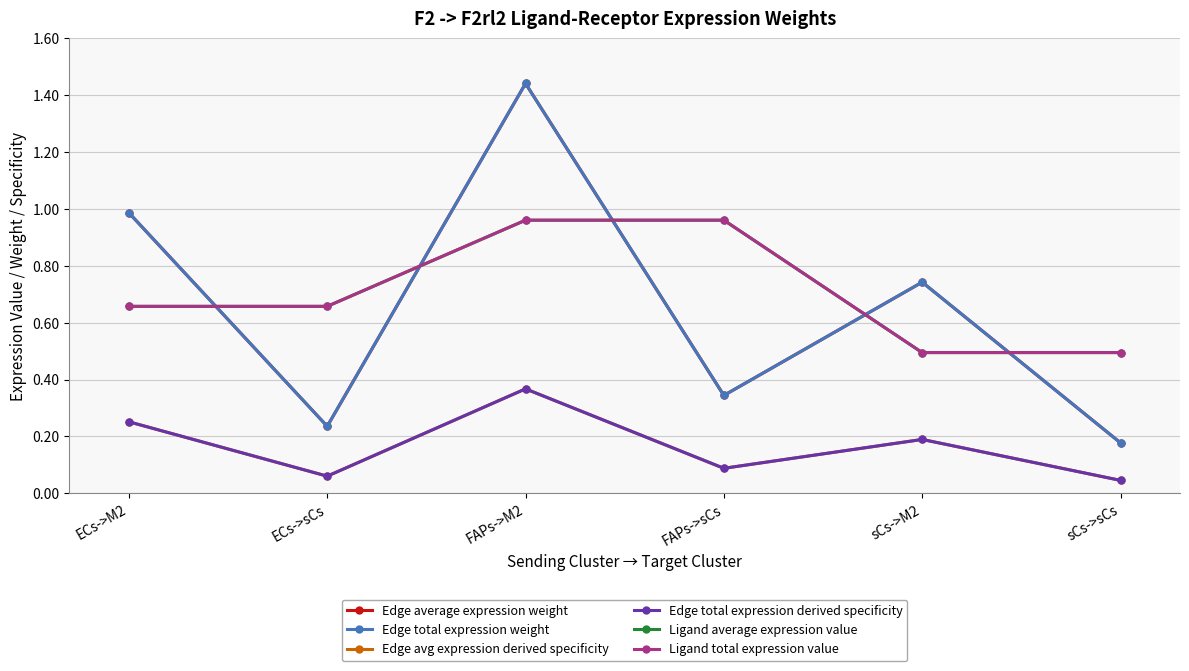

Reading right to left, what are all the values shown in this chart?

Edge average expression weight: sCs->sCs=0.2	sCs->M2=0.7	FAPs->sCs=0.3	FAPs->M2=1.4	ECs->sCs=0.2	ECs->M2=1.0
Edge total expression weight: sCs->sCs=0.2	sCs->M2=0.7	FAPs->sCs=0.3	FAPs->M2=1.4	ECs->sCs=0.2	ECs->M2=1.0
Edge avg expression derived specificity: sCs->sCs=0.0	sCs->M2=0.2	FAPs->sCs=0.1	FAPs->M2=0.4	ECs->sCs=0.1	ECs->M2=0.3
Edge total expression derived specificity: sCs->sCs=0.0	sCs->M2=0.2	FAPs->sCs=0.1	FAPs->M2=0.4	ECs->sCs=0.1	ECs->M2=0.3
Ligand average expression value: sCs->sCs=0.5	sCs->M2=0.5	FAPs->sCs=1.0	FAPs->M2=1.0	ECs->sCs=0.7	ECs->M2=0.7
Ligand total expression value: sCs->sCs=0.5	sCs->M2=0.5	FAPs->sCs=1.0	FAPs->M2=1.0	ECs->sCs=0.7	ECs->M2=0.7